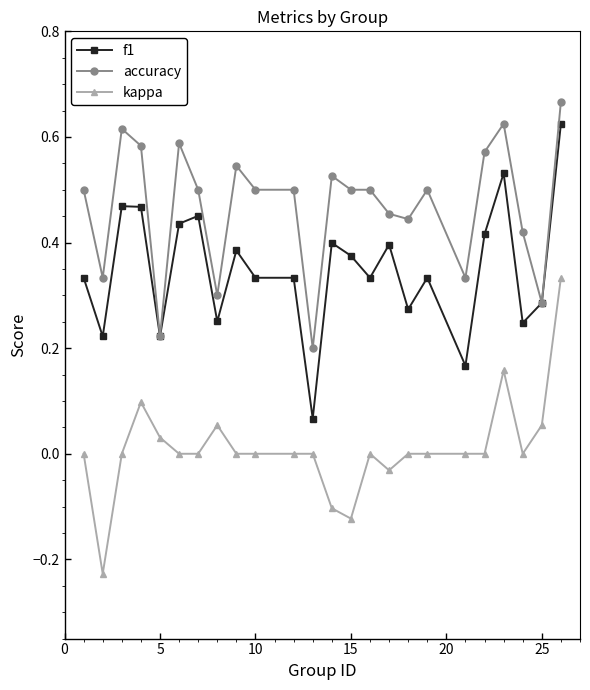

True or false: kappa and f1 cross at least once.

False